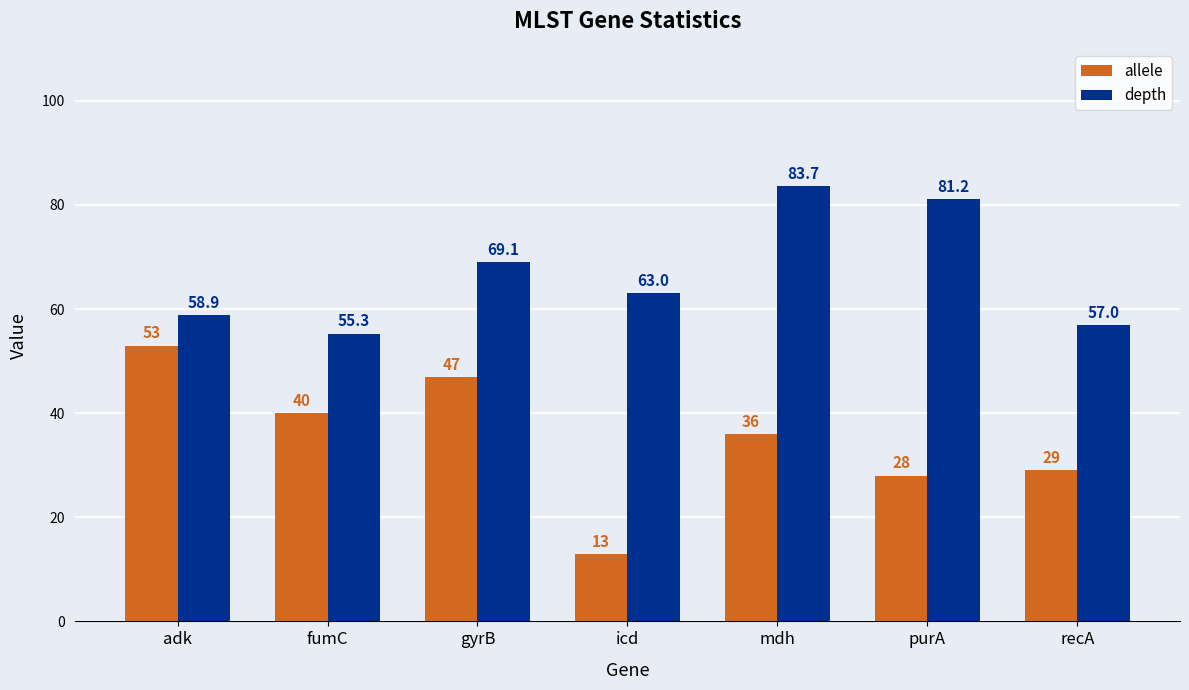

What is the sum of the allele values at mdh and adk?

89.0